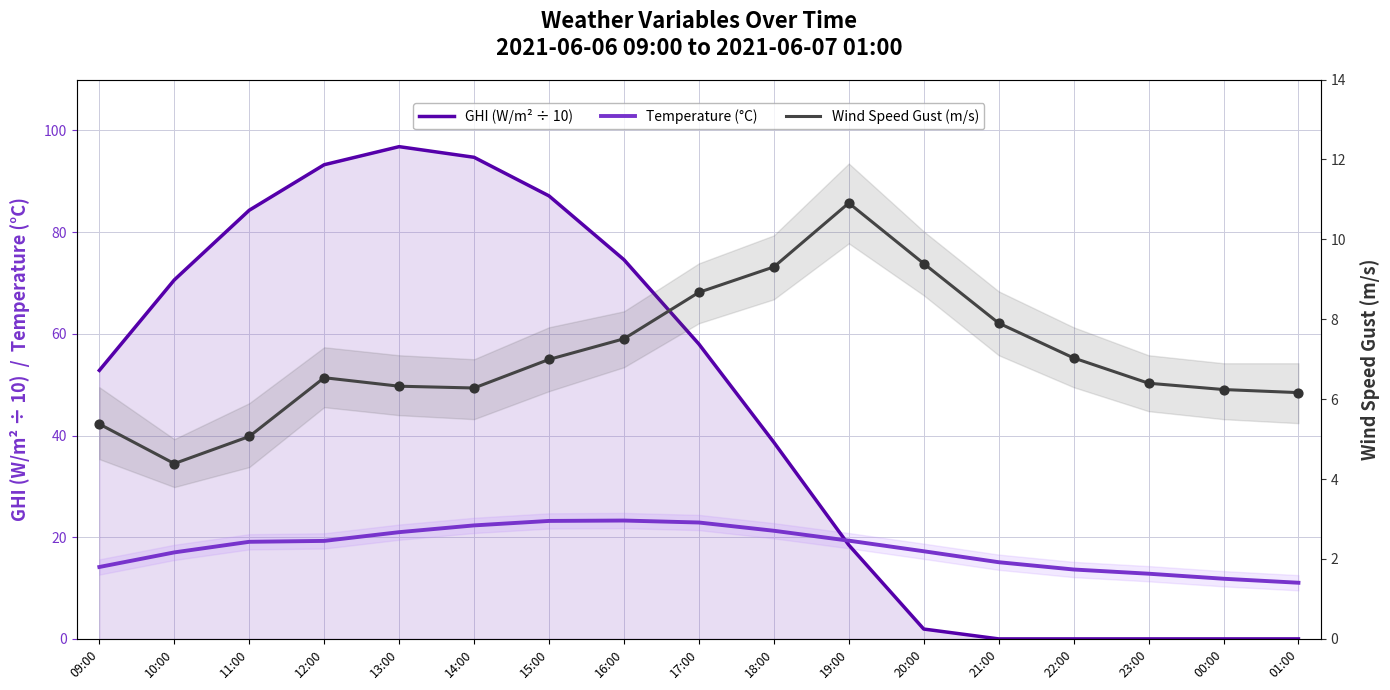

Which series has the largest total across all categories?

GHI (W/m² ÷ 10)